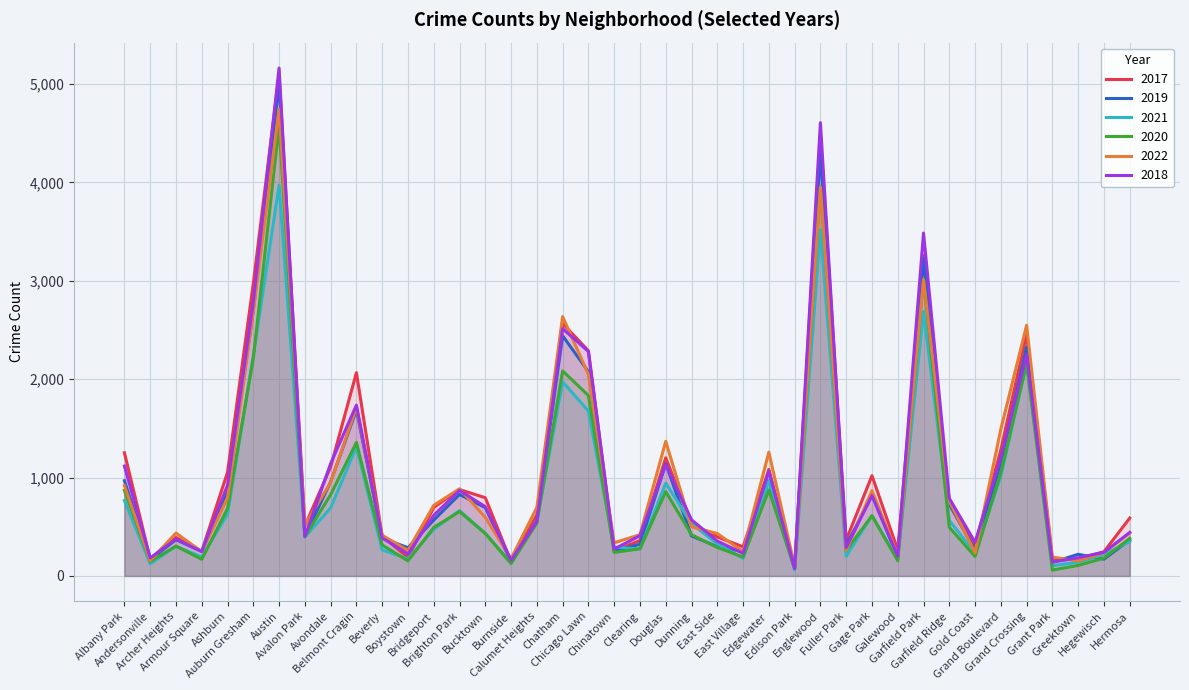

At which label is 2021 closest to 2016?

Chatham